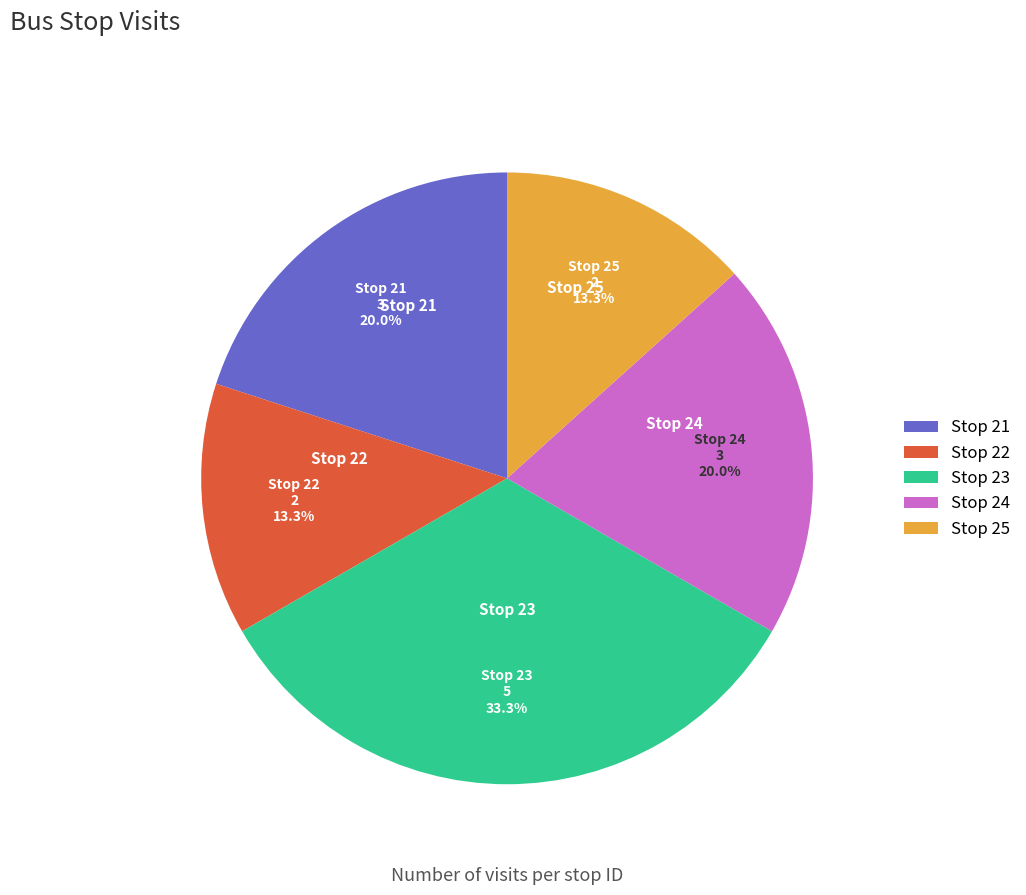

Is the sum of Stop 24 and Stop 21 greater than half?

No